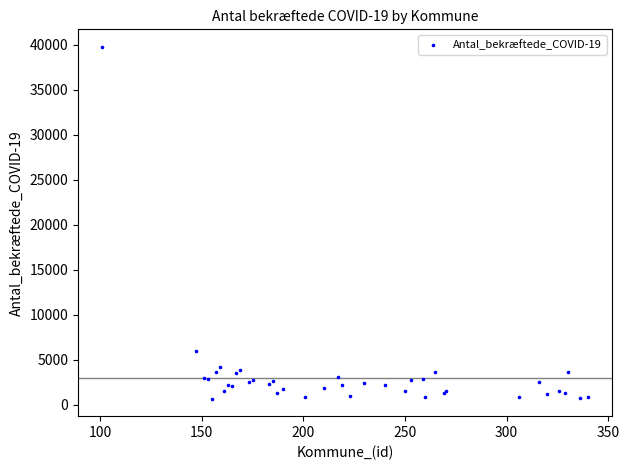

What Y value in the scatter plot is closest to 20219?

5962